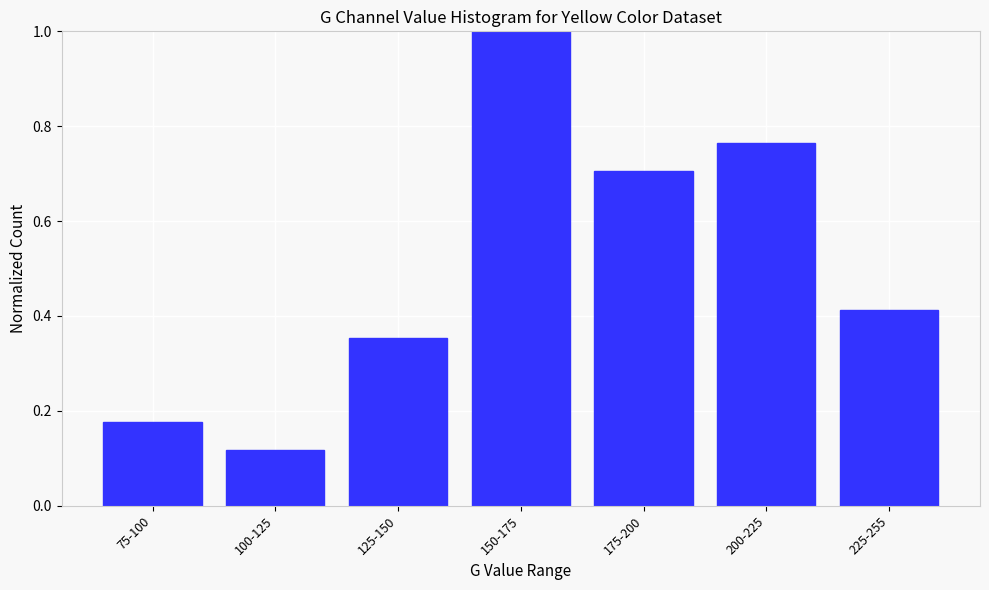

List the labels in order of value, smallest first.

100-125, 75-100, 125-150, 225-255, 175-200, 200-225, 150-175